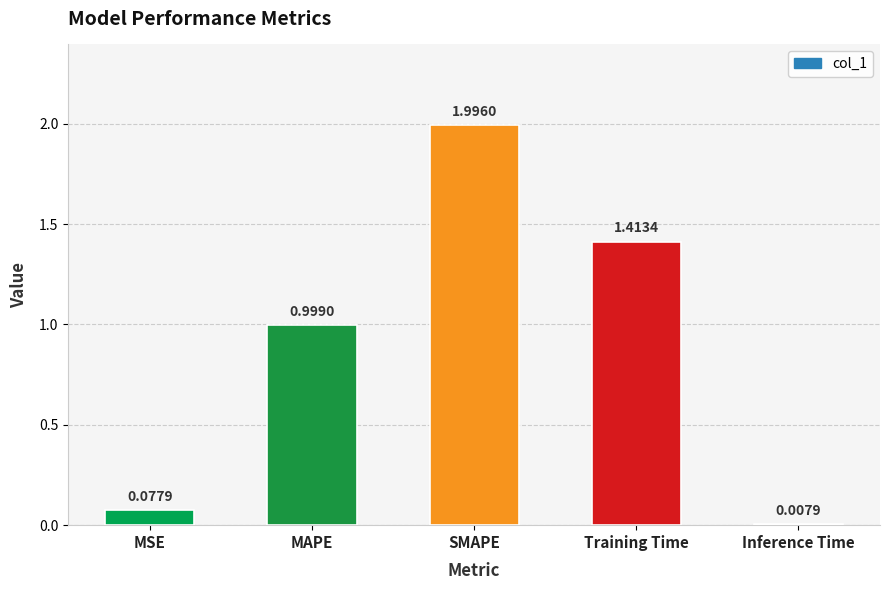

Rank the categories by value from highest to lowest.

SMAPE, Training Time, MAPE, MSE, Inference Time